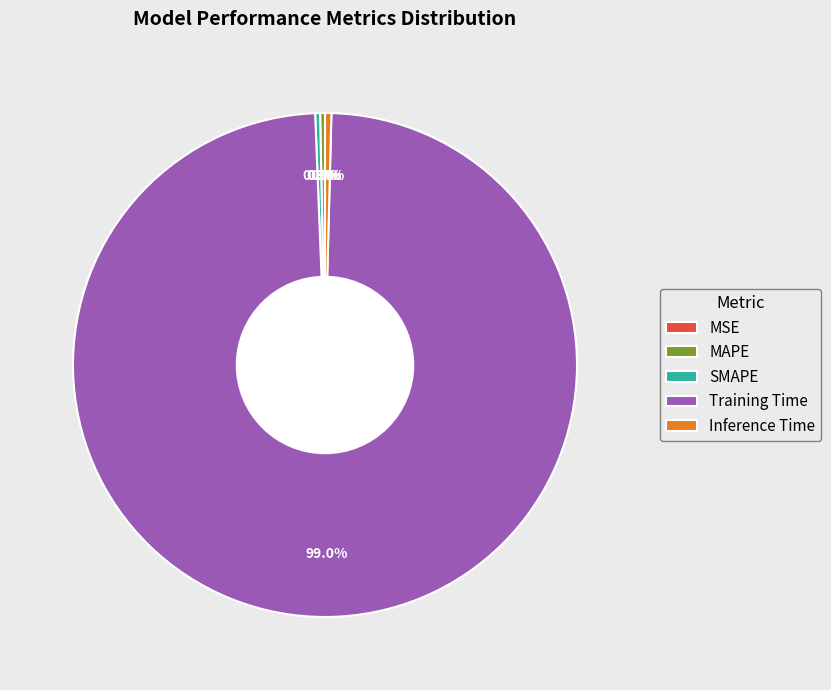

Combined, do Training Time and SMAPE account for over 50%?

Yes